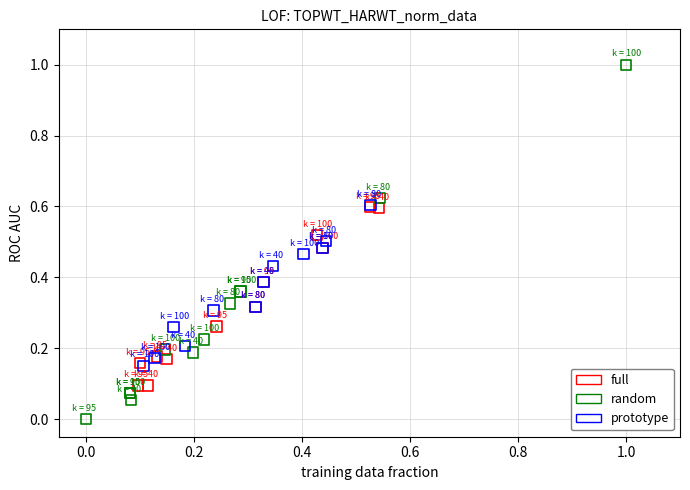

Which series reaches the maximum Y coordinate?

random